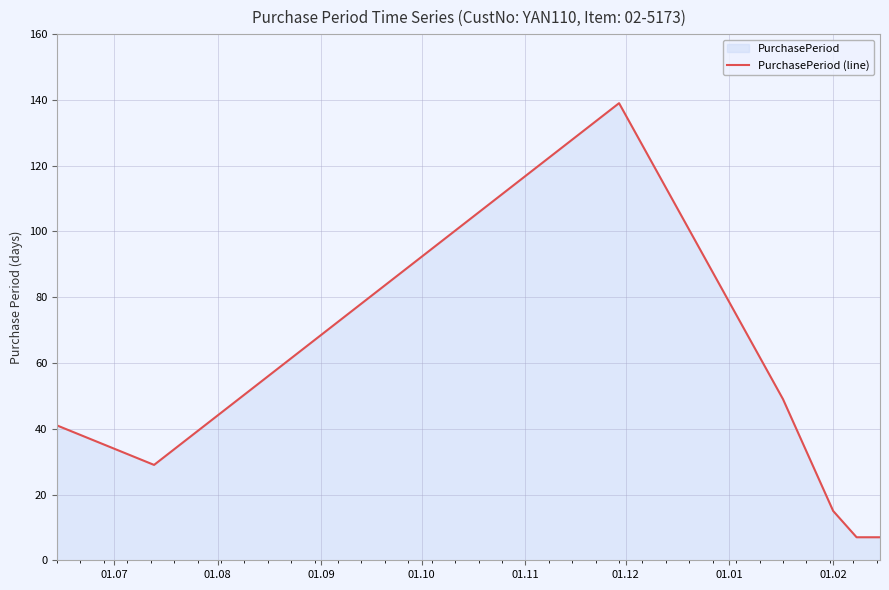

What is the smallest value displayed?

7